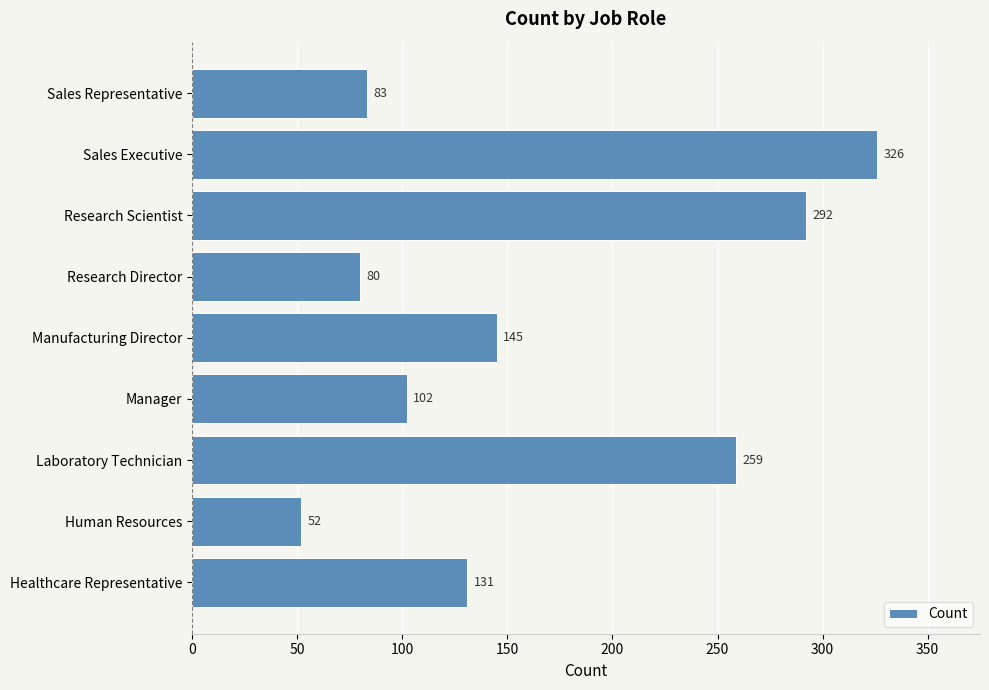

True or false: the data shows 131 at Healthcare Representative.

True